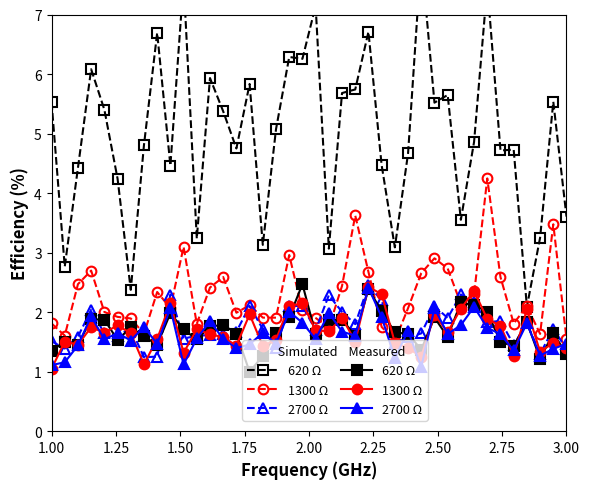

What is the difference between the maximum and minimum values in the Simulated 620 Ω series?

5.9